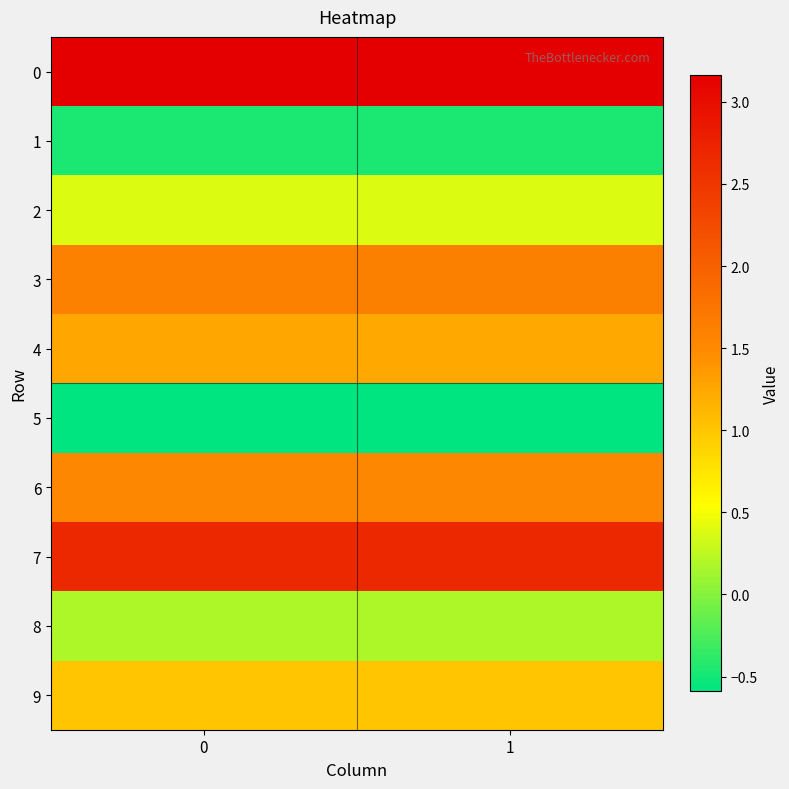

At how many categories does at least one series exceed 2?

2